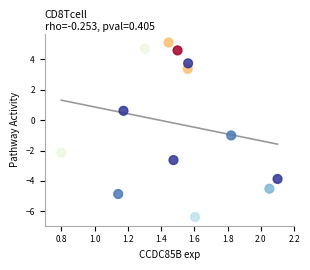

What Y value in the scatter plot is closest to 0?

0.6